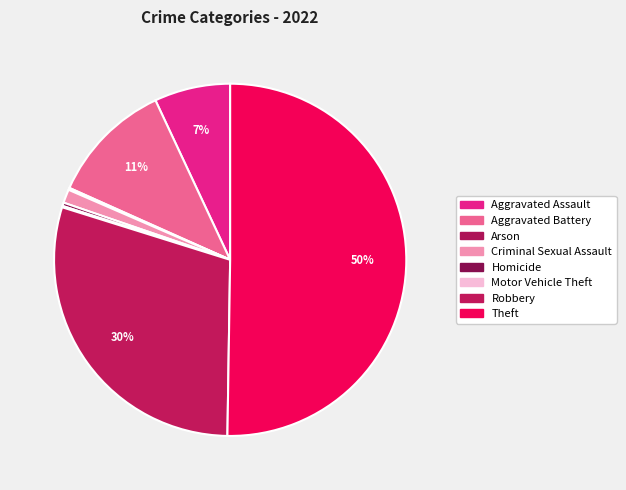

What percentage is the Aggravated Assault slice, to the nearest percent?

7%